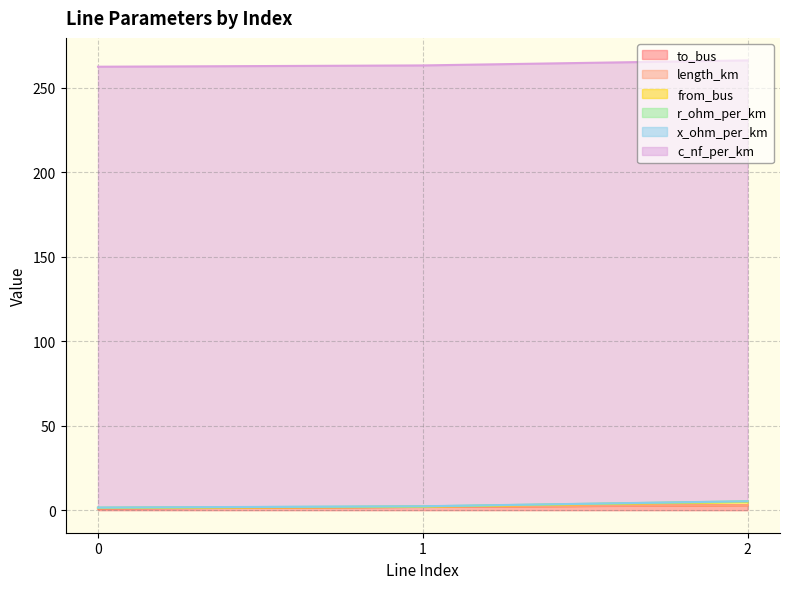

At which label does from_bus reach its peak?

2